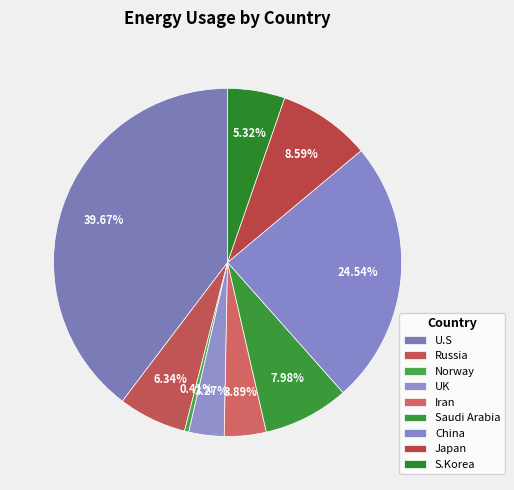

How many segments does this pie chart have?

9